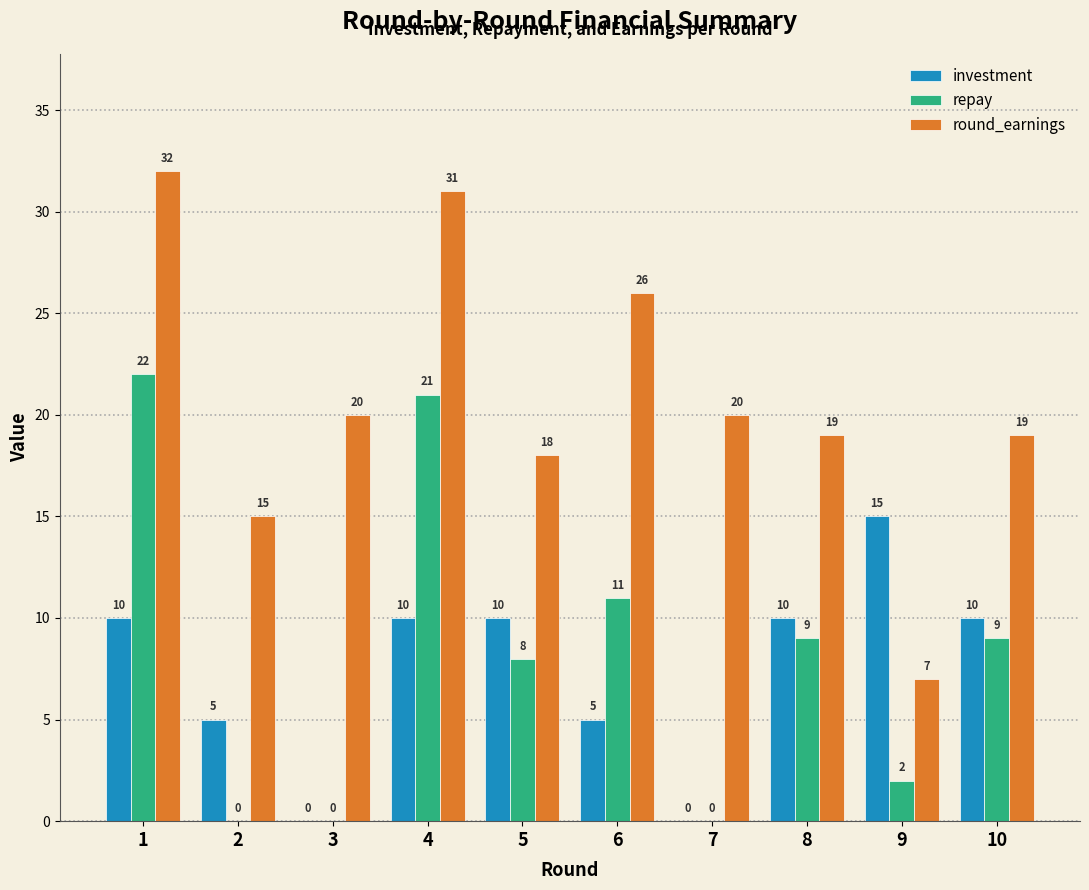

At which label is repay closest to 11?

6